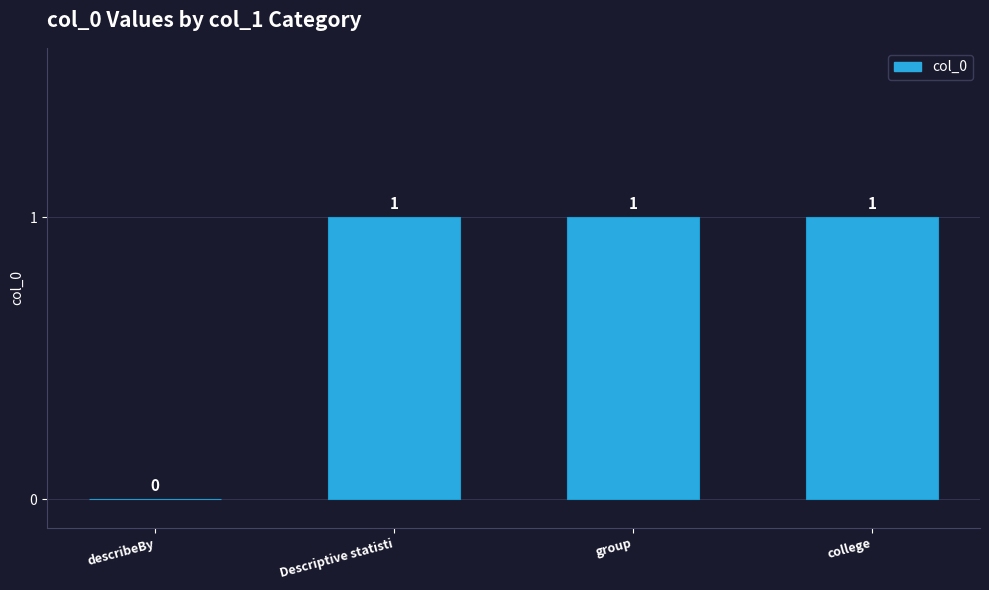

True or false: the data shows 1 at group.

True